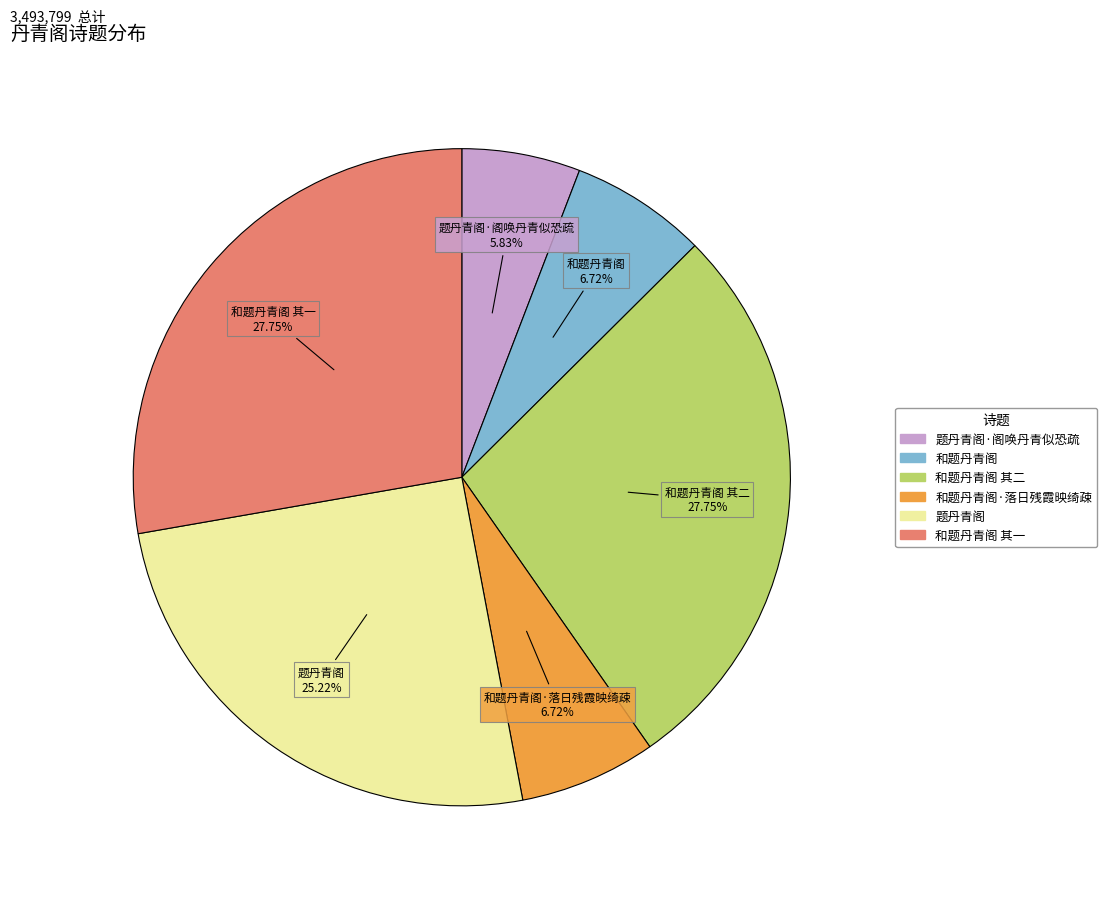

Is there any slice that represents more than half of the pie?

No